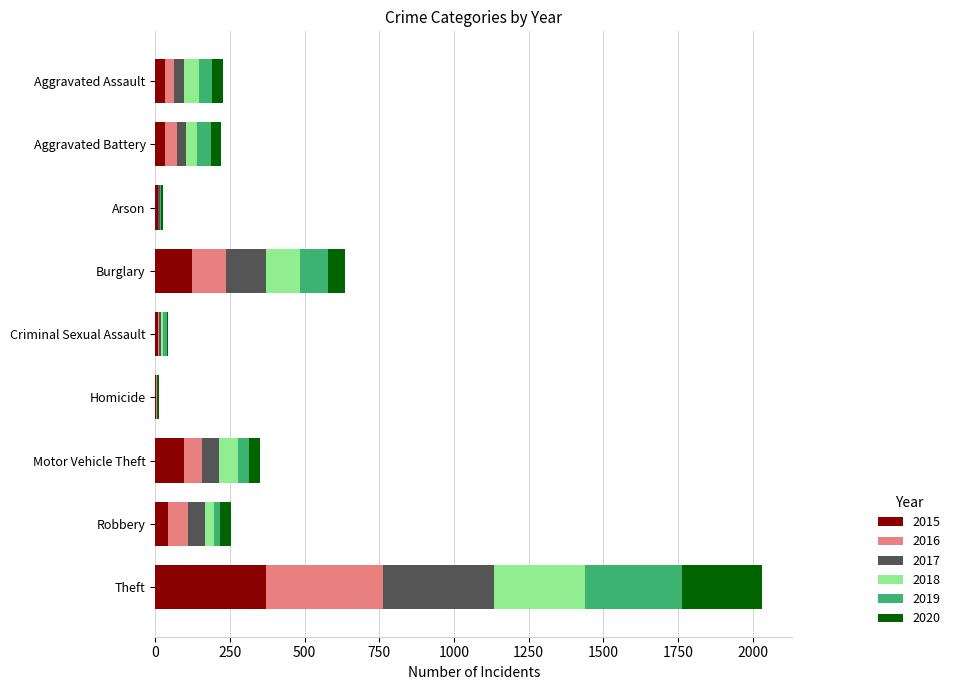

What is the highest value of the 2015 series?

369